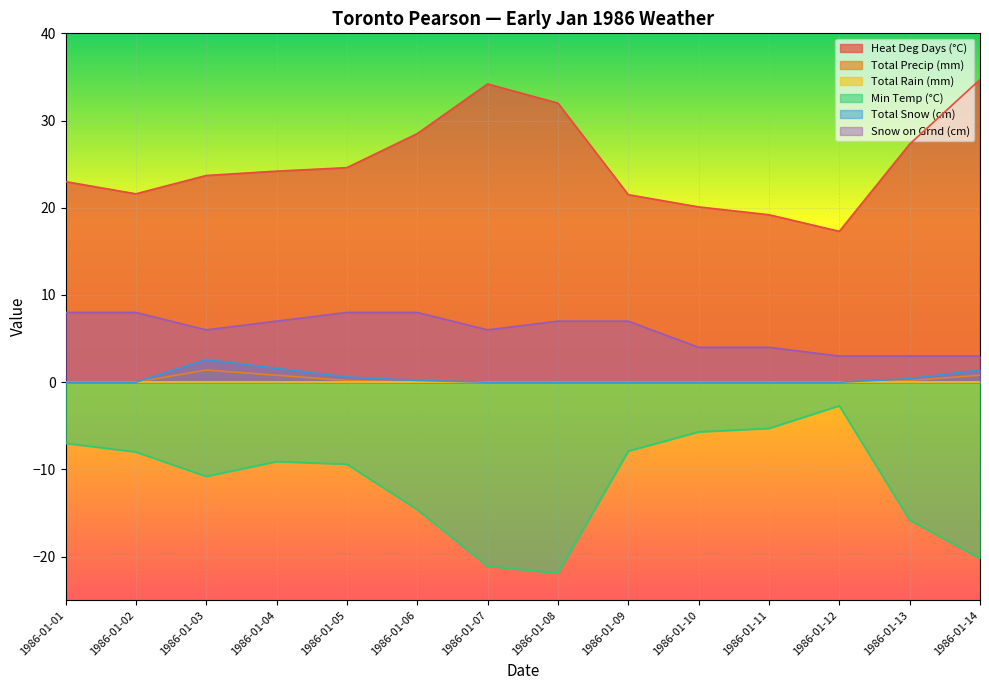

What is the total value across all series at 1986-01-02?

21.6